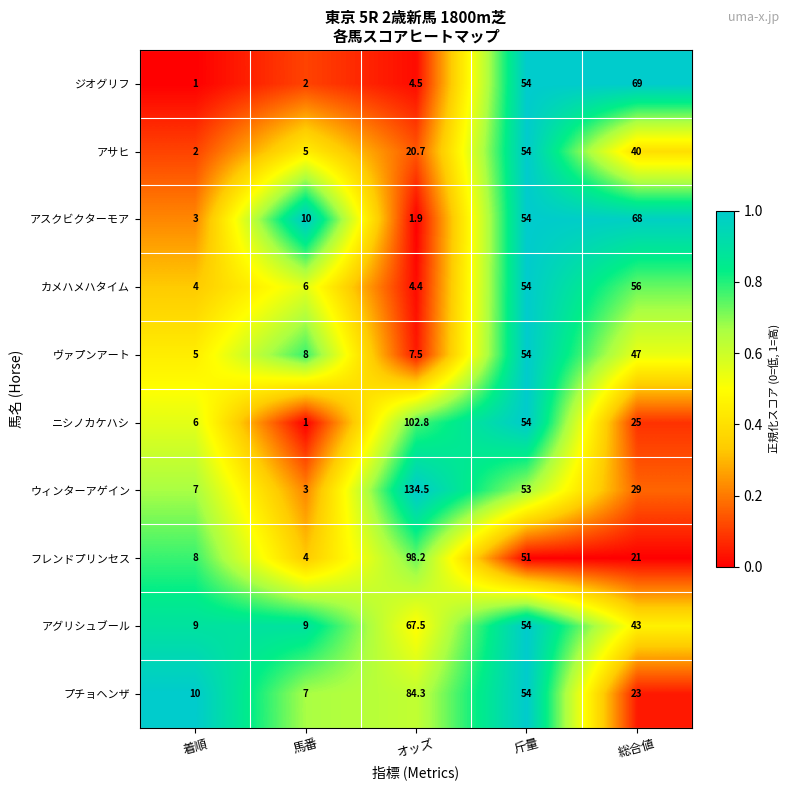

At which category is the sum across all series the highest?

斤量